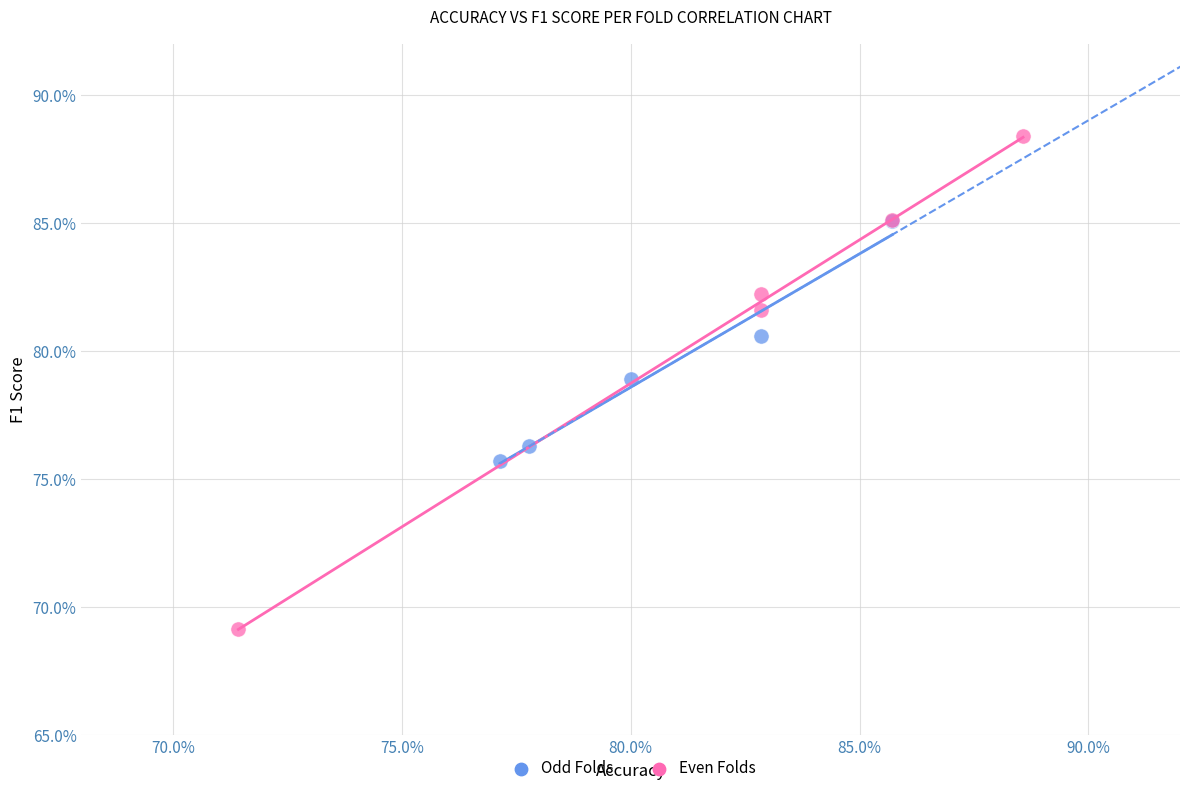

What are all the series names shown in the legend?

Odd Folds, Even Folds